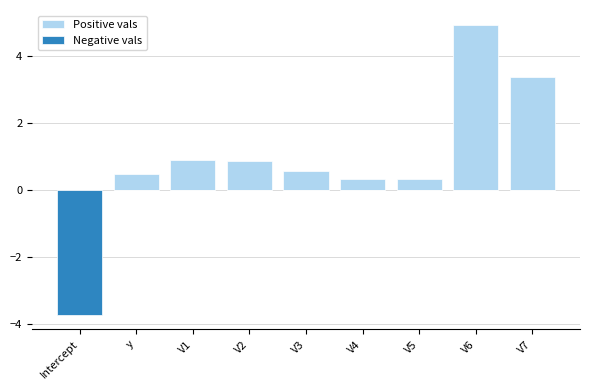

Reading right to left, what are all the values shown in this chart?

Positive vals: V7=3.4	V6=4.9	V5=0.3	V4=0.3	V3=0.6	V2=0.9	V1=0.9	y=0.5	Intercept=0.0
Negative vals: V7=0.0	V6=0.0	V5=0.0	V4=0.0	V3=0.0	V2=0.0	V1=0.0	y=0.0	Intercept=-3.7